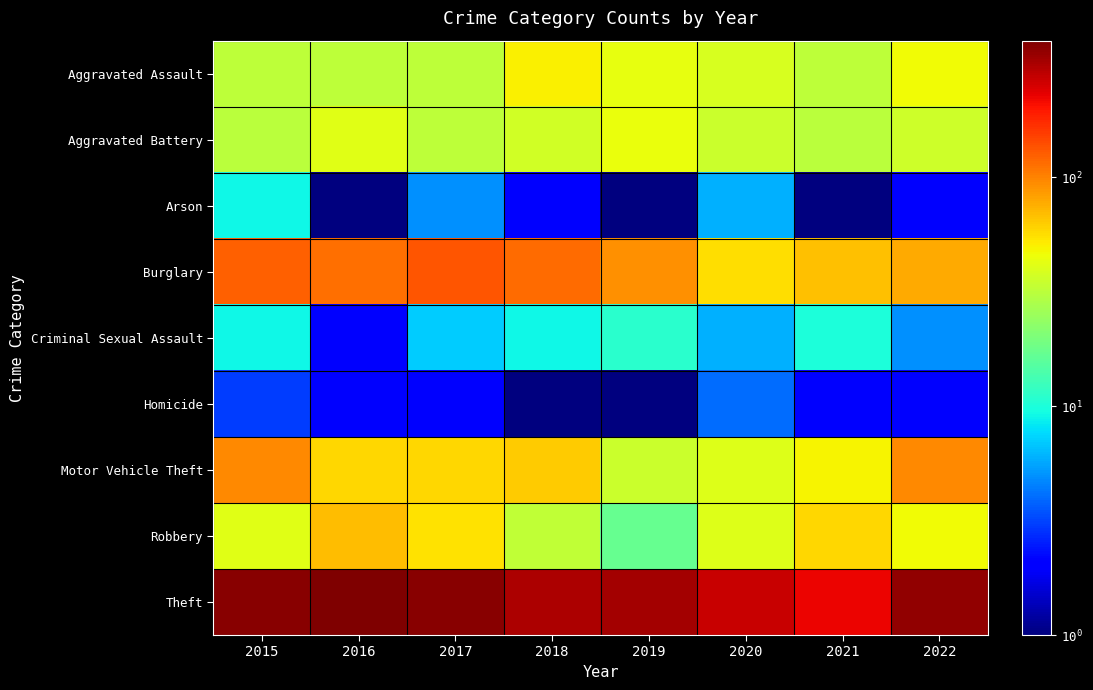

How many data points does each series have?

8